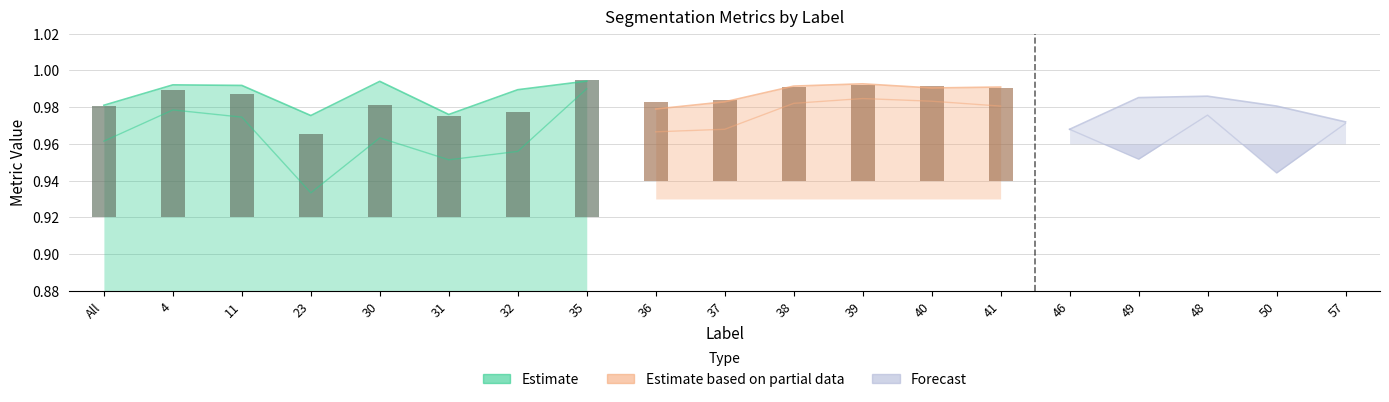

What is the label of the 3rd bar from the right?

48